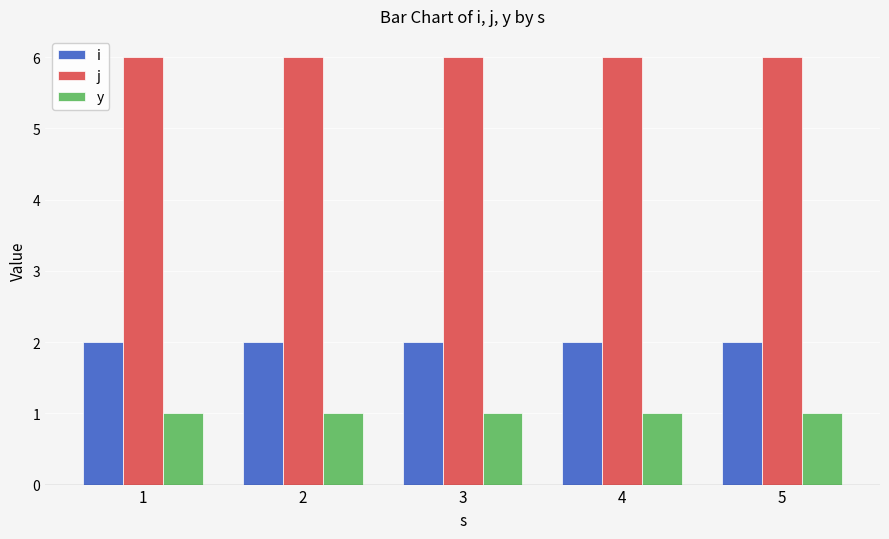

Rank the series by their maximum value, from highest to lowest.

j, i, y